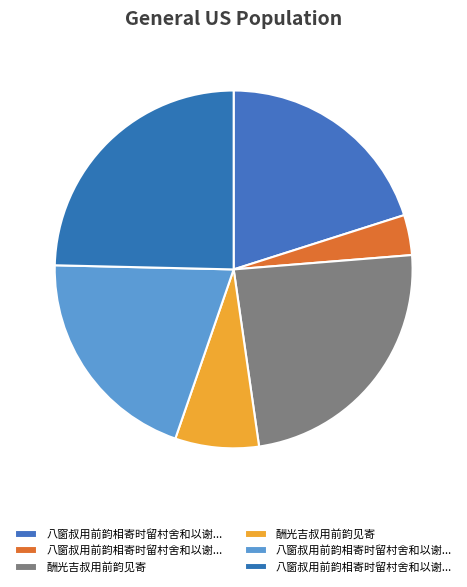

Rank the categories by value from lowest to highest.

八窗叔用前韵相寄时留村舍和以谢之, 酬光吉叔用前韵见寄, 八窗叔用前韵相寄时留村舍和以谢之 其二, 八窗叔用前韵相寄时留村舍和以谢之 其一, 酬光吉叔用前韵见寄, 八窗叔用前韵相寄时留村舍和以谢之